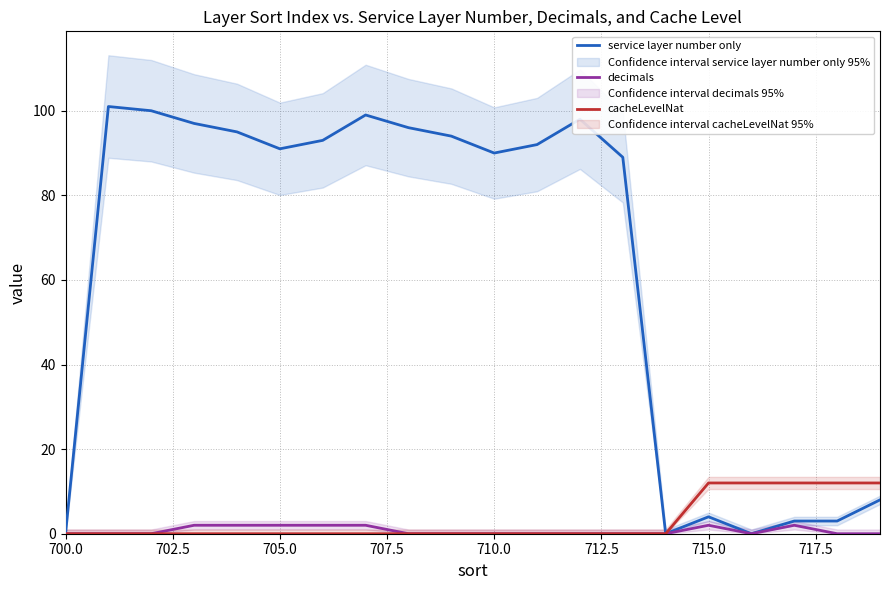

The service layer number only series shows 151 at 12. True or false?

False